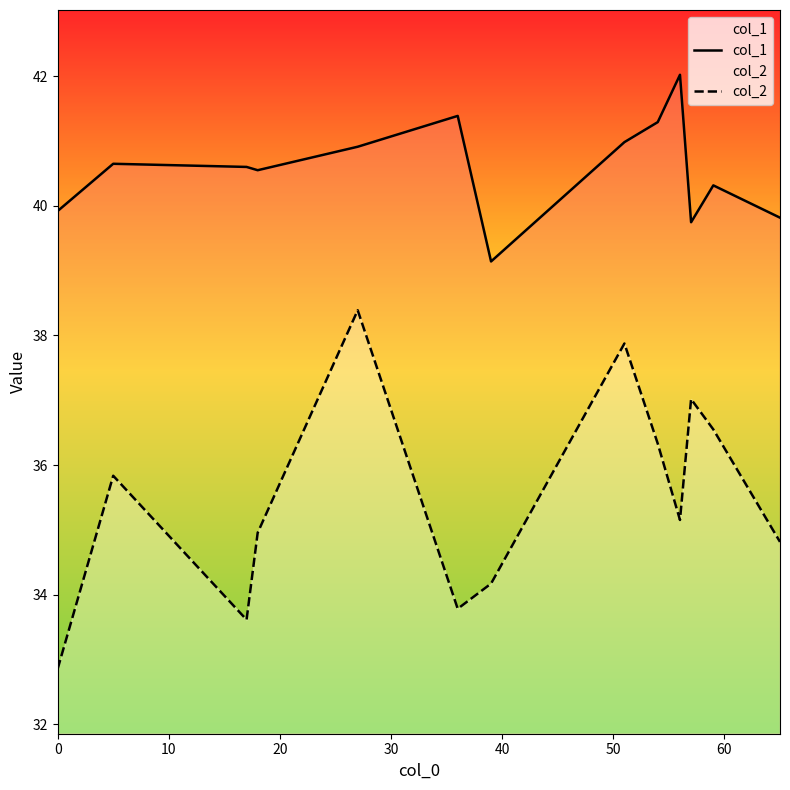

At how many categories does at least one series exceed 41?

3